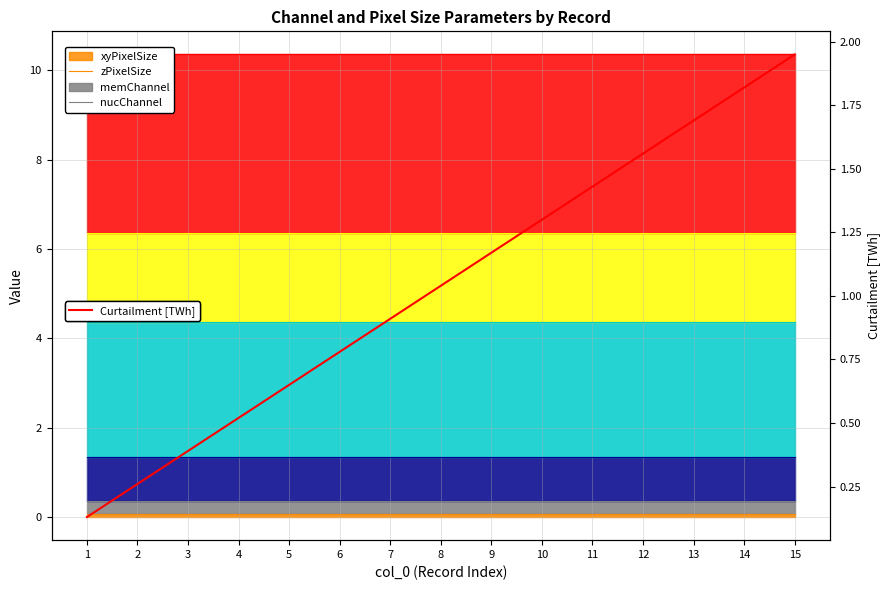

What is the value of the 15th point from the left?

2.0